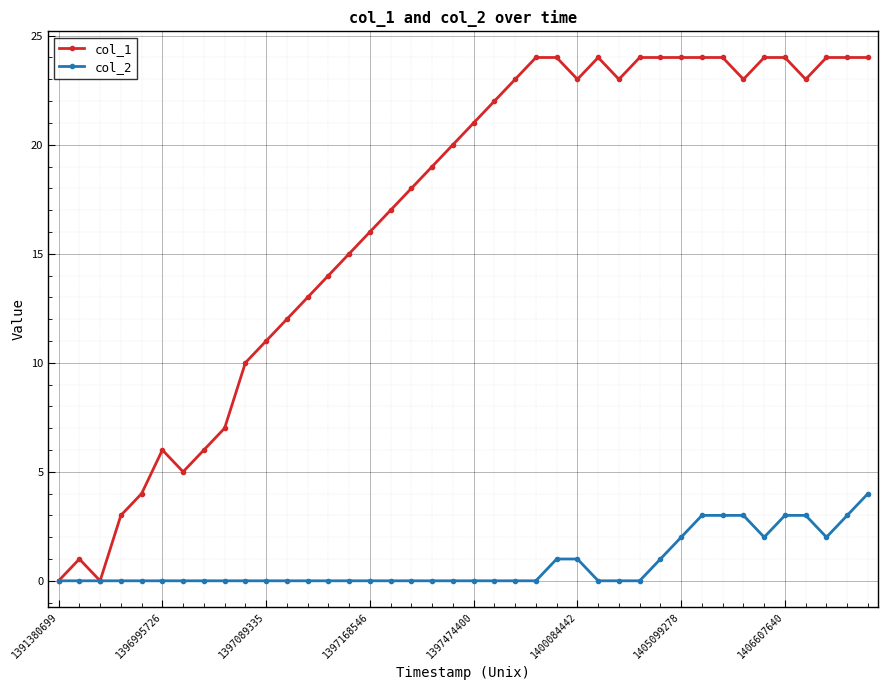

What is the greatest value displayed?

24